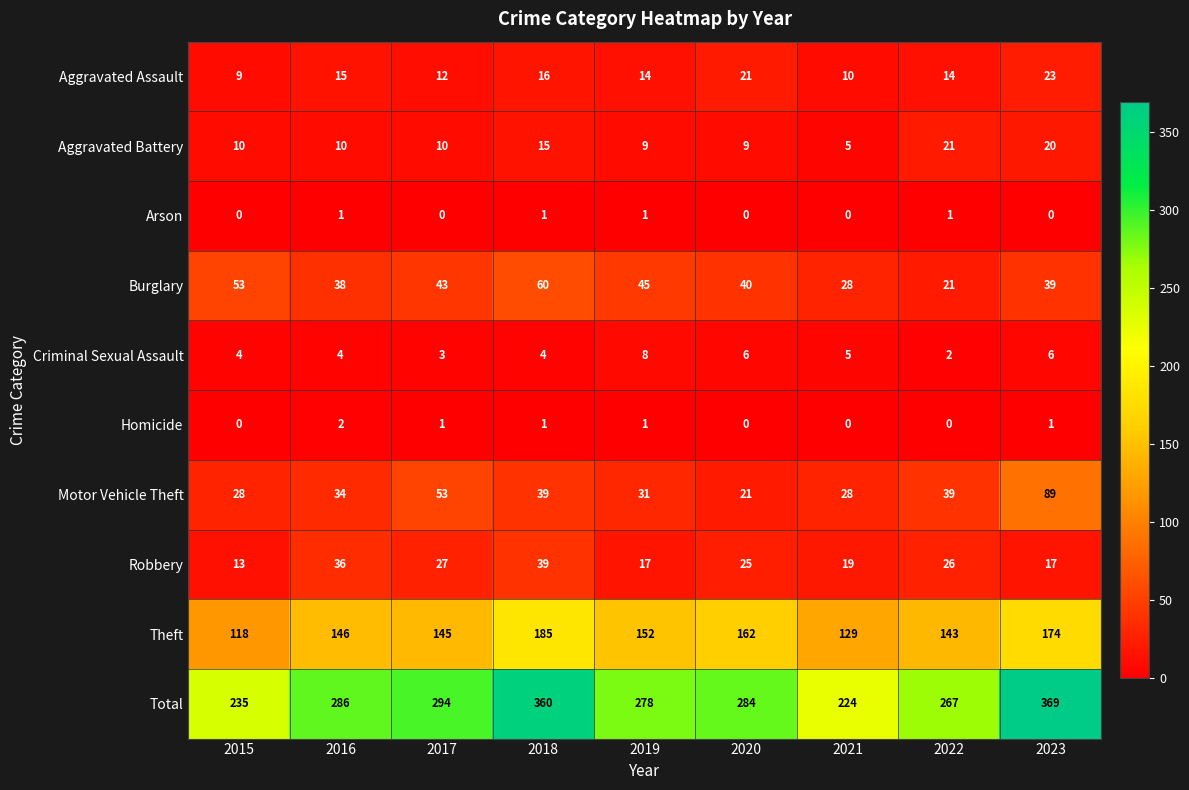

Rank the series by their maximum value, from highest to lowest.

Total, Theft, Motor Vehicle Theft, Burglary, Robbery, Aggravated Assault, Aggravated Battery, Criminal Sexual Assault, Homicide, Arson